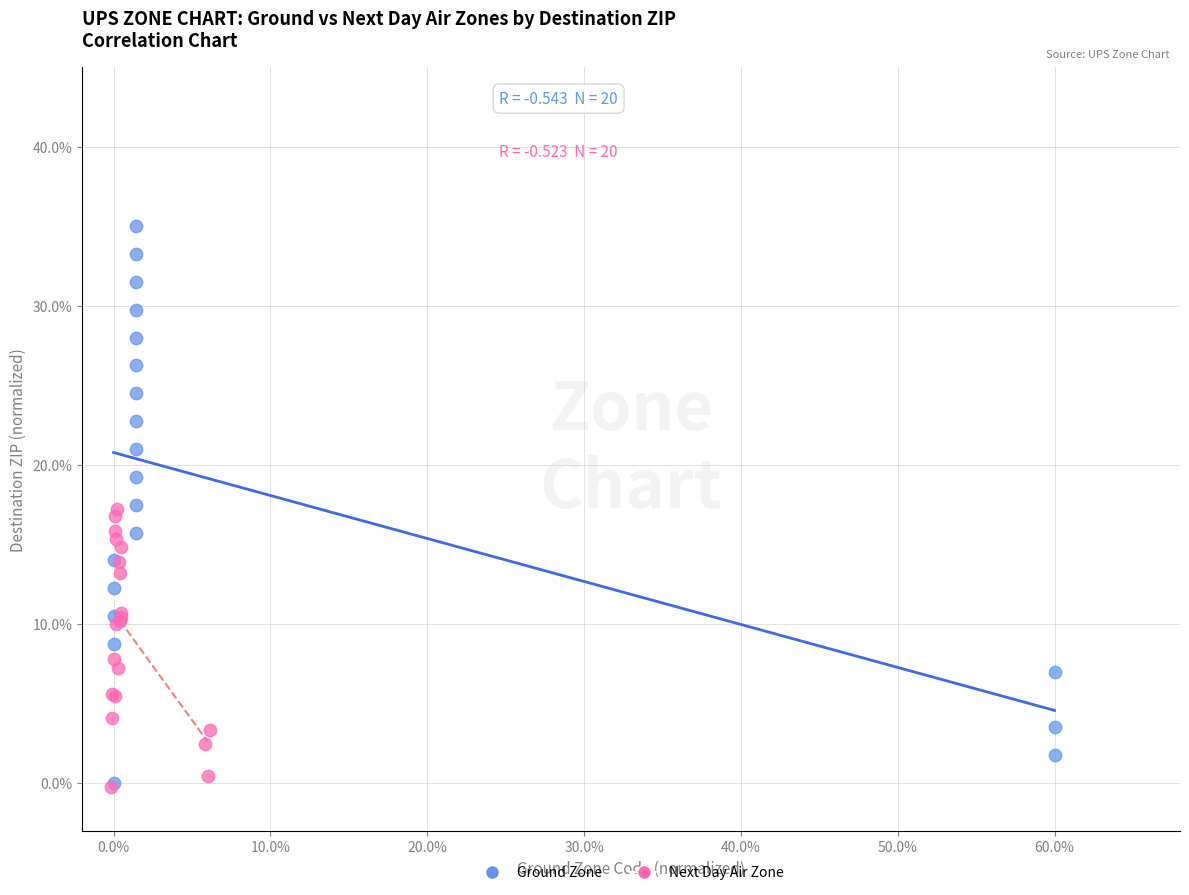

What are all the series names shown in the legend?

Ground Zone, Next Day Air Zone